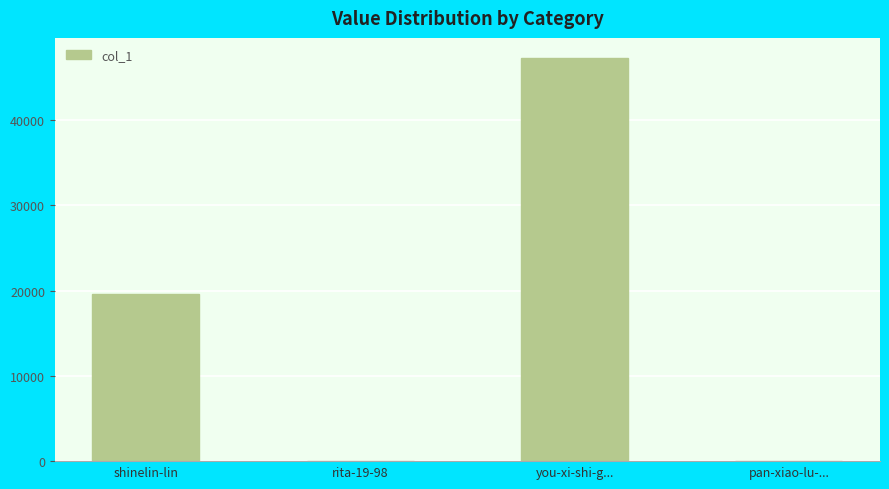

The value at shinelin-lin is 19558. True or false?

True